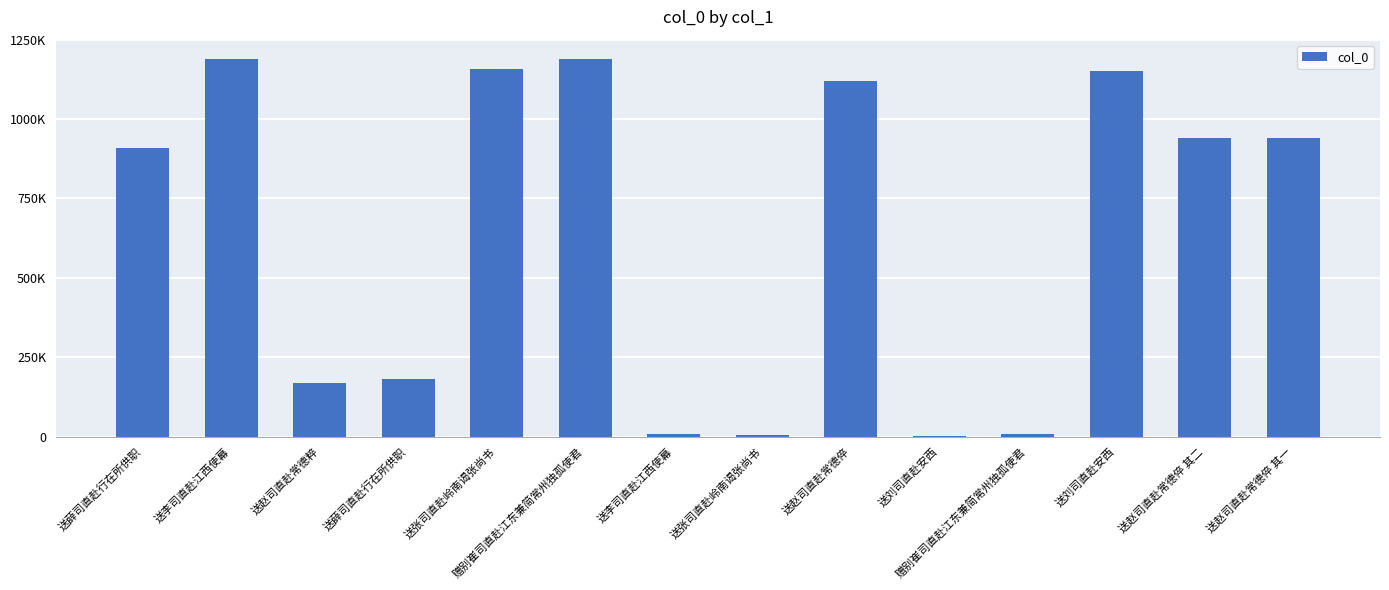

How many series are shown in this chart?

1